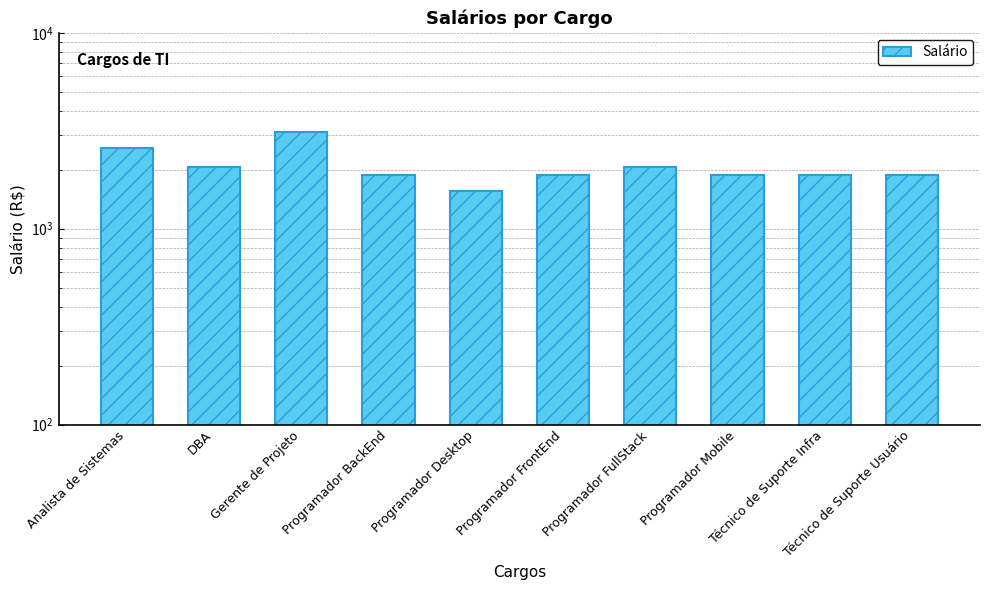

What is the minimum value shown in the chart?

1558.5